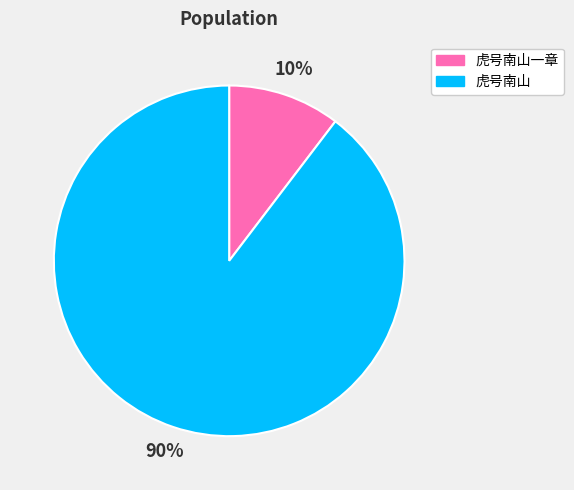

Between 虎号南山一章 and 虎号南山, which is larger?

虎号南山